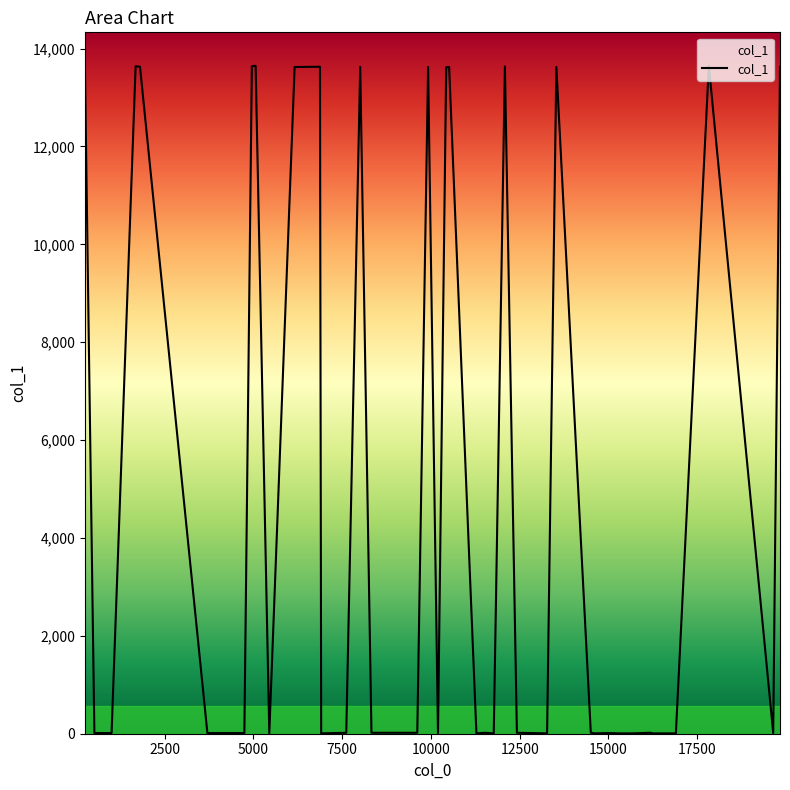

What is the greatest value displayed?

13649